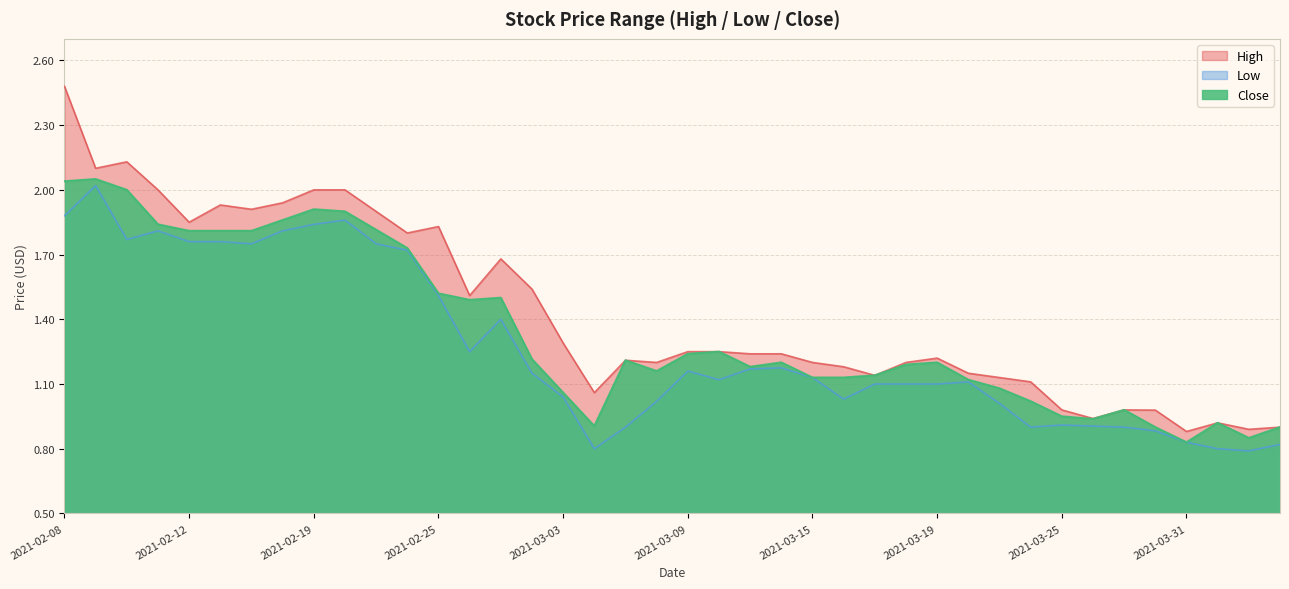

What is the label of the 31st point from the left?

2021-03-23